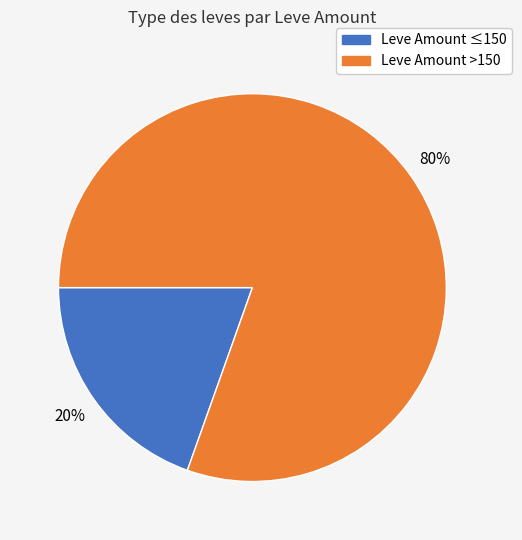

Is there a majority slice in this chart?

Yes